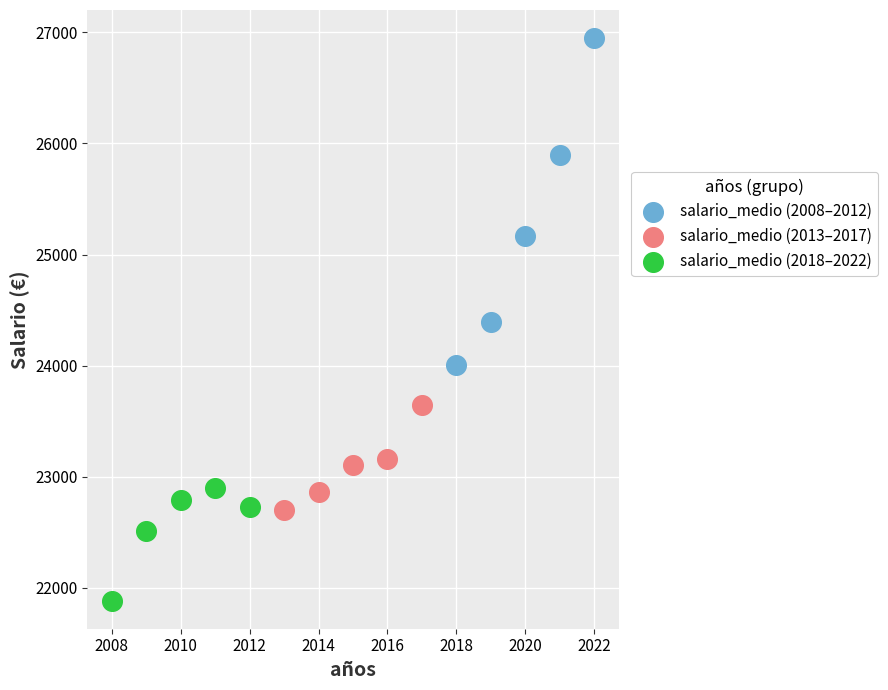

Which series contains the lowest Y value?

salario_medio (2018–2022)